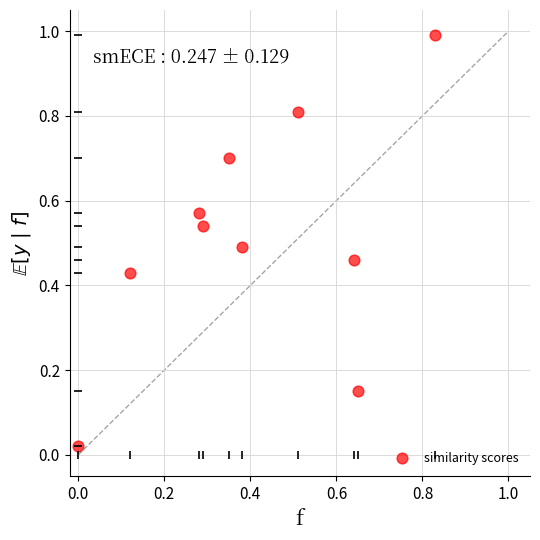

What is the range of Y values (max minus min)?

1.0